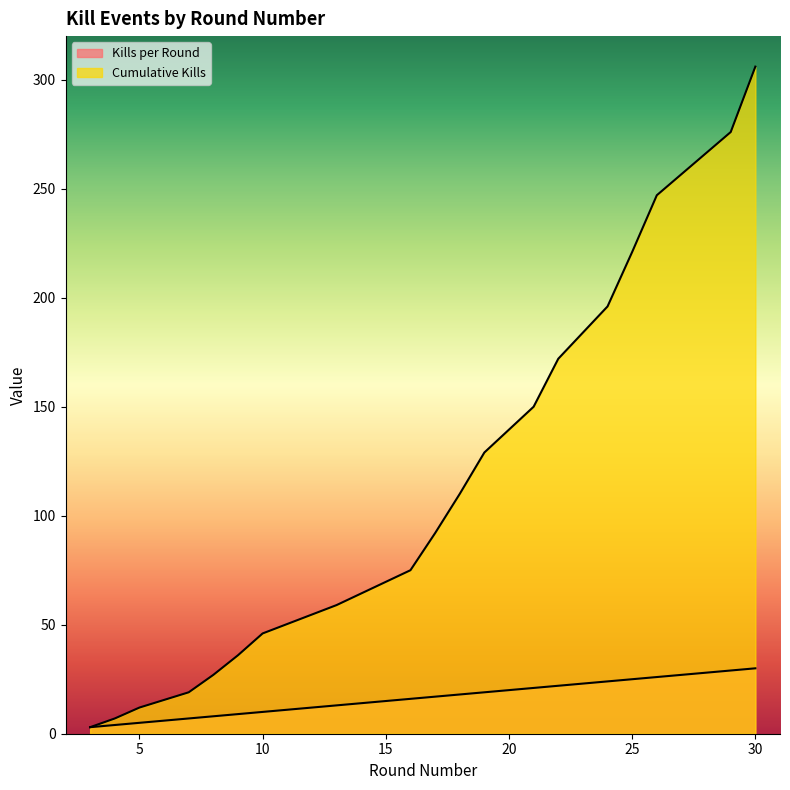

How many data points in Kills per Round are less than 17?

9